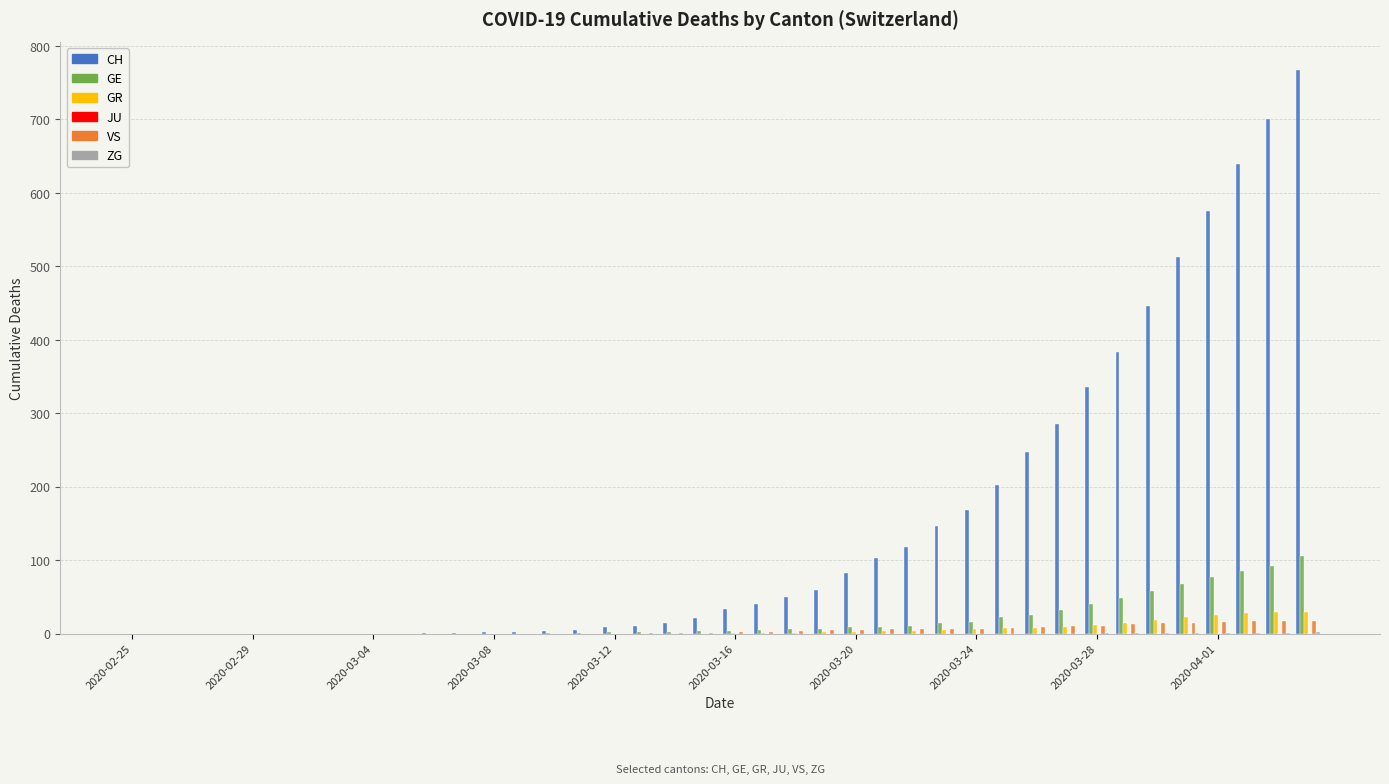

What is the sum of all VS values?

195